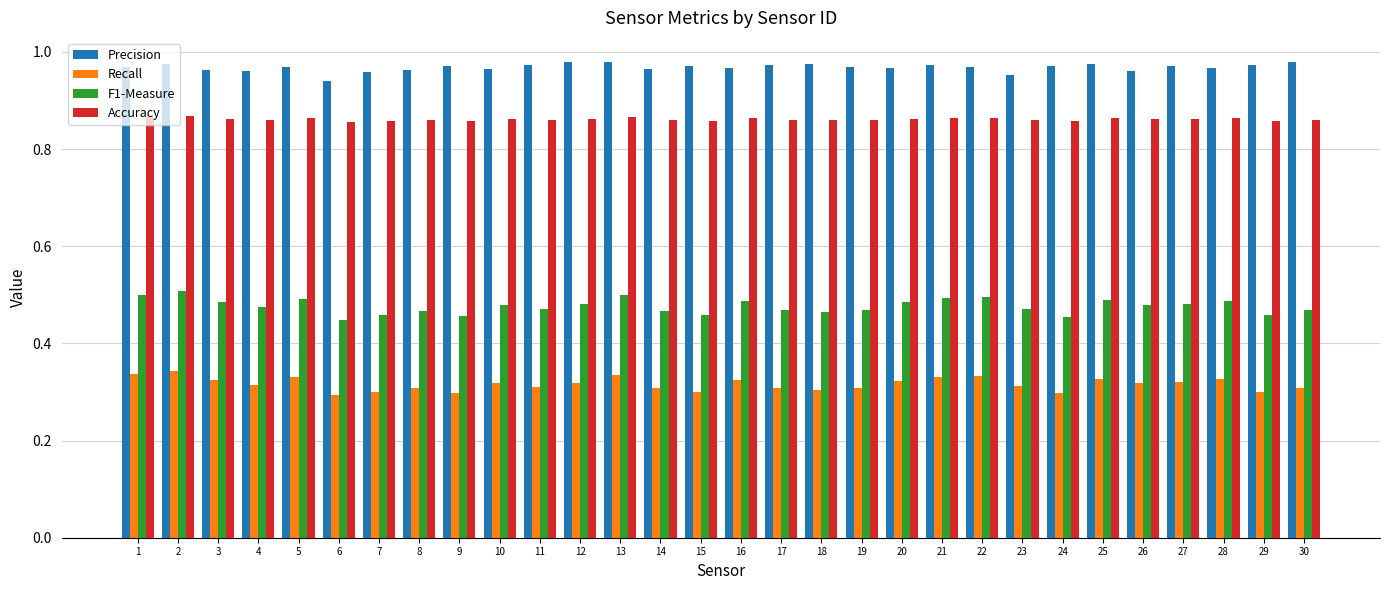

How many F1-Measure values are between 0 and 1?

30